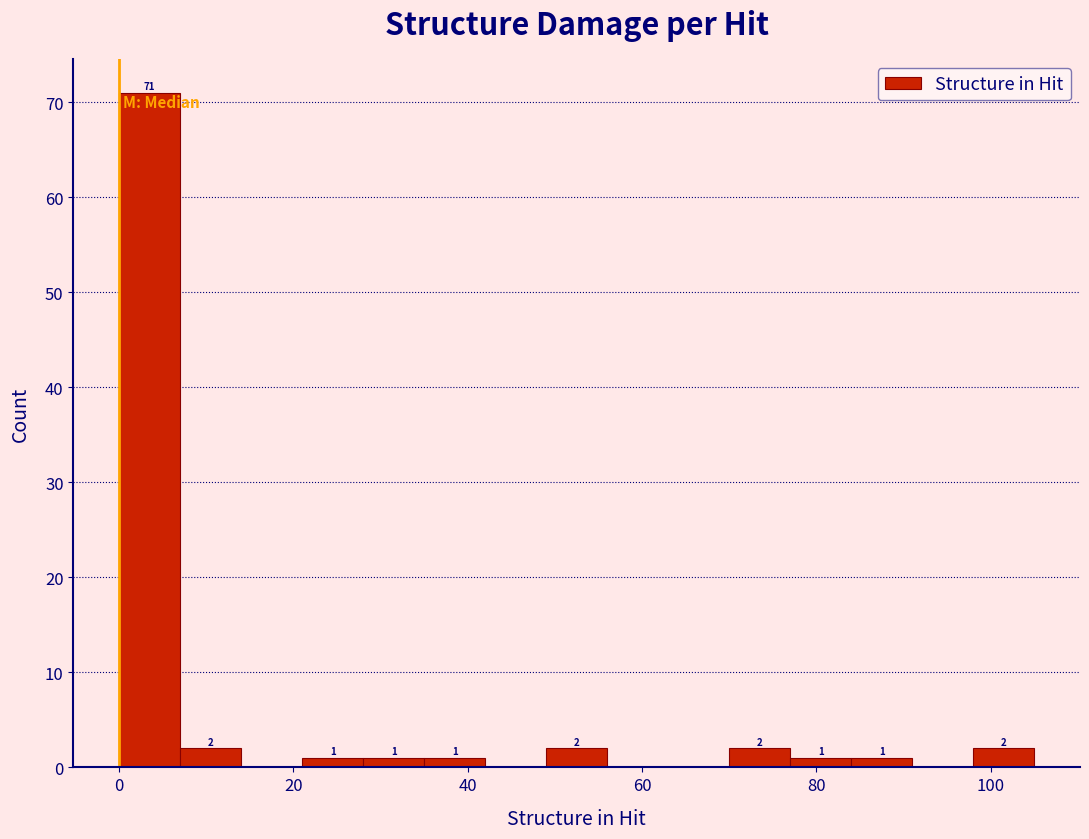

Around what value on the x-axis is the tallest bar? Give the approximate position of its centre, as read against the axis.

4